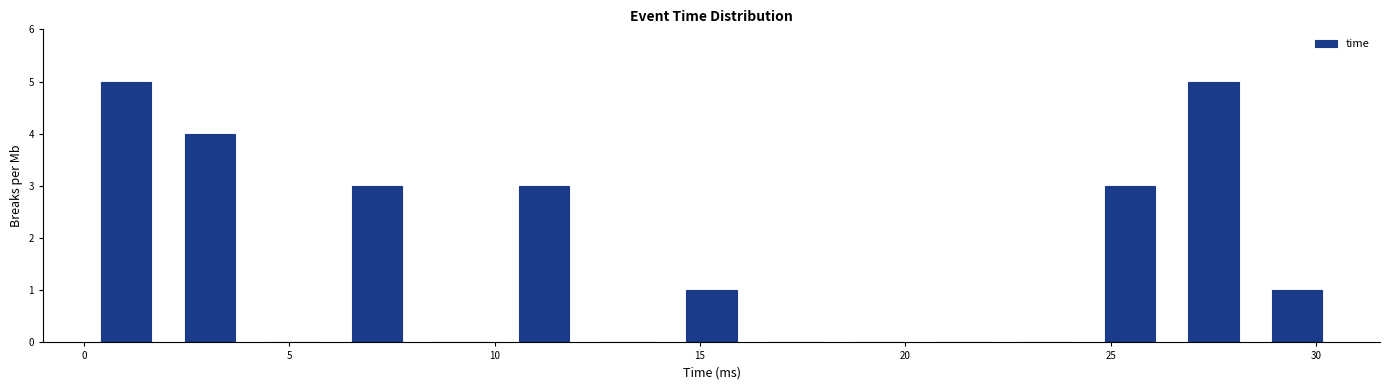

Reading left to right, transcribe this chart: for each bar, give the range it covers on the x-axis and its height. Neither the bar edges nor the heights are printed on the chart, so give them approximately, as read against the axes.

0.0 to 2.0: 5
2.0 to 4.0: 4
4.0 to 6.0: 0
6.0 to 8.0: 3
8.0 to 10.0: 0
10.0 to 12.0: 3
12.0 to 14.5: 0
14.5 to 16.5: 1
16.5 to 18.5: 0
18.5 to 20.5: 0
20.5 to 22.5: 0
22.5 to 24.5: 0
24.5 to 26.5: 3
26.5 to 28.5: 5
28.5 to 30.5: 1